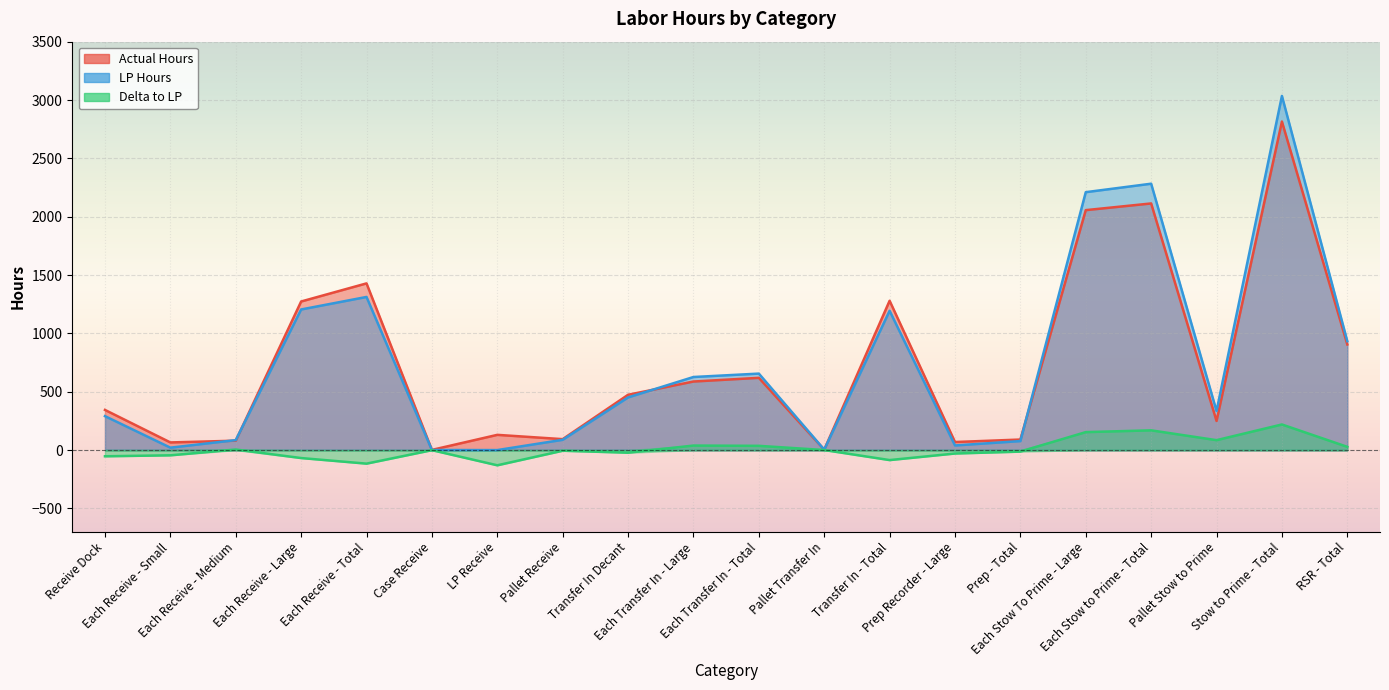

What is the label of the 18th point from the right?

Each Receive - Medium